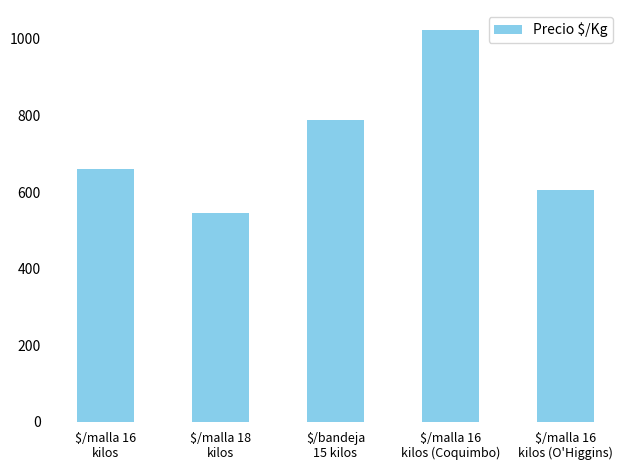

Reading left to right, list all the values displayed in this chart.

$/malla 16
kilos=661	$/malla 18
kilos=545	$/bandeja
15 kilos=789	$/malla 16
kilos (Coquimbo)=1024	$/malla 16
kilos (O'Higgins)=606